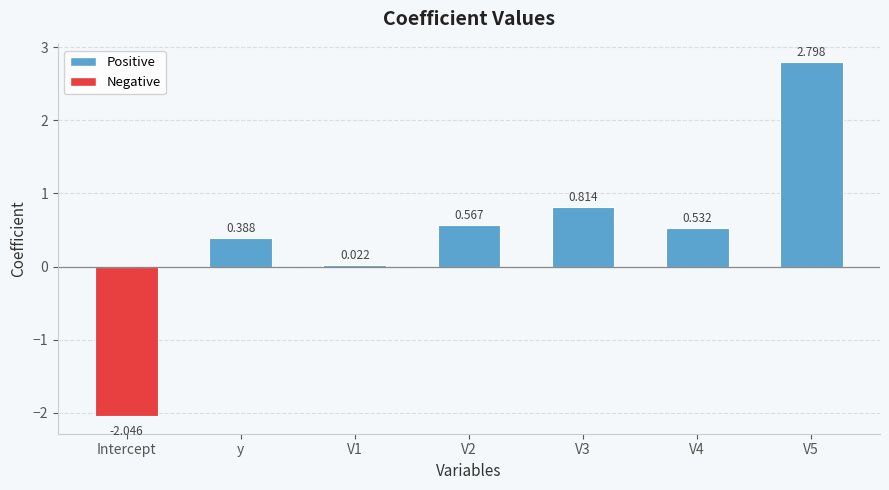

The chart shows a value of -3.6 at Intercept. True or false?

False